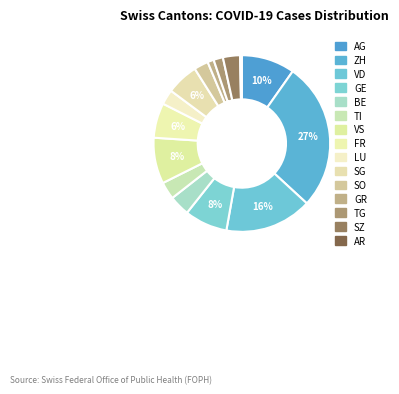

Does GR represent more than half of the total?

No